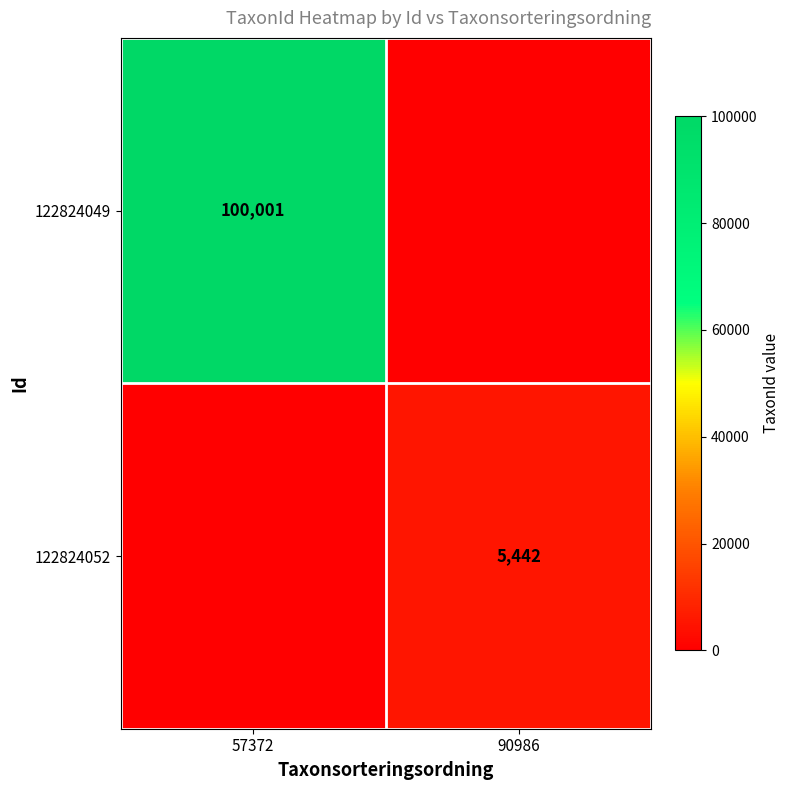

True or false: 122824052 has a value of 5442 at 90986.

True